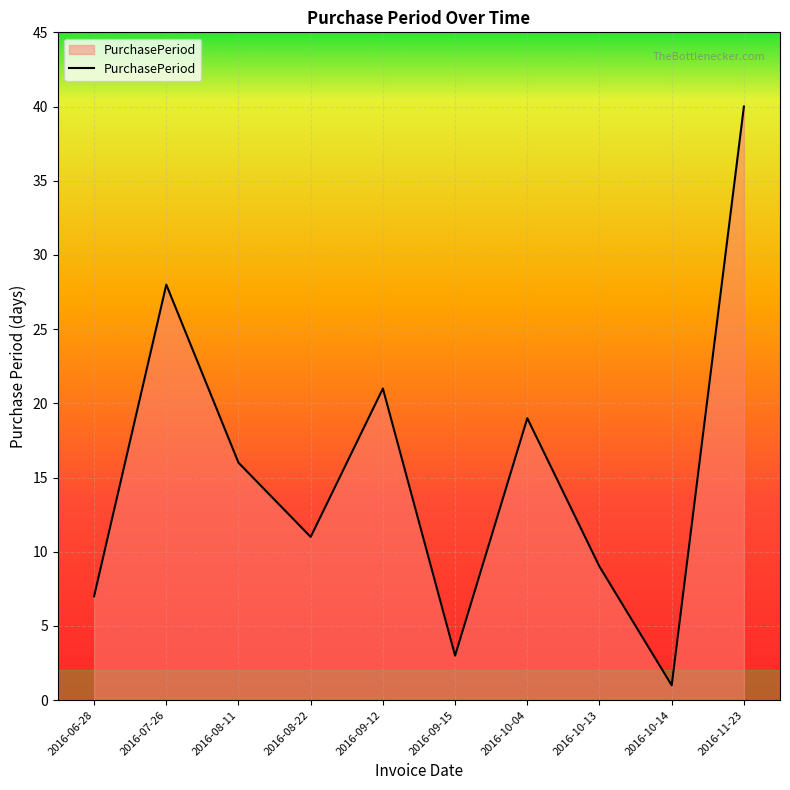

How many lines are shown in the chart?

1